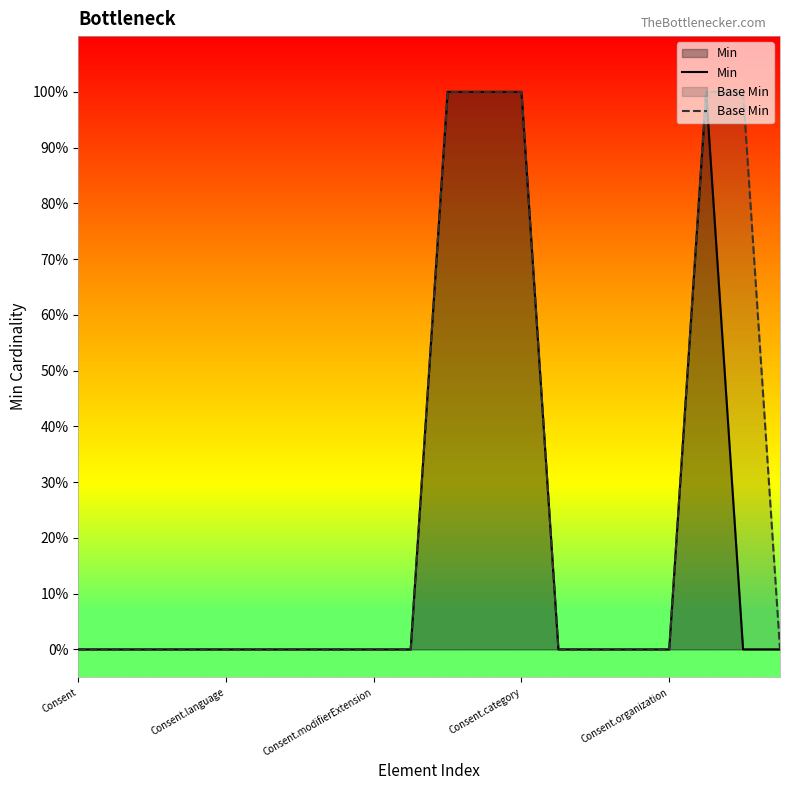

Which series has the widest spread of values?

Min